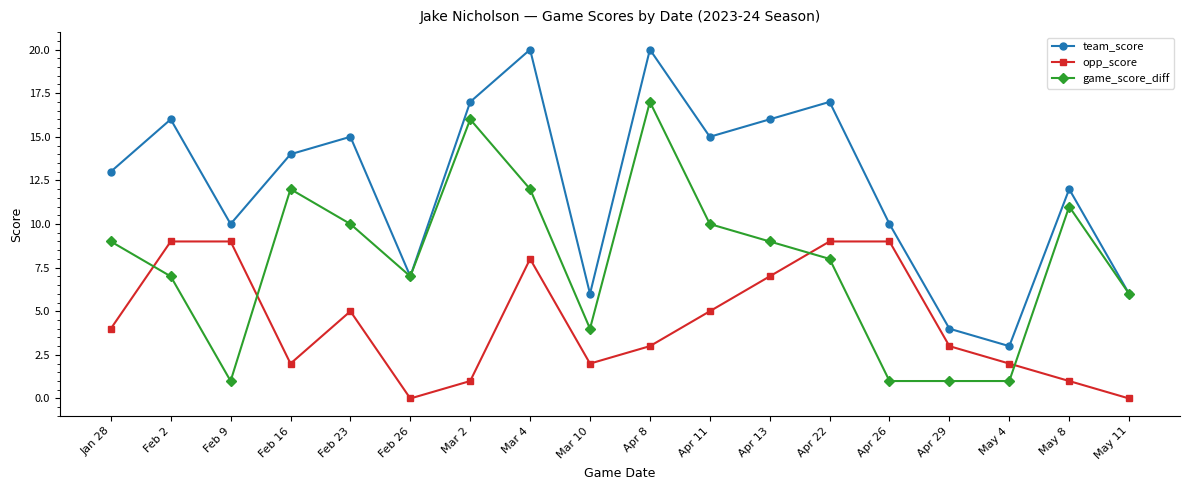

How many intersections are there between game_score_diff and opp_score?

4